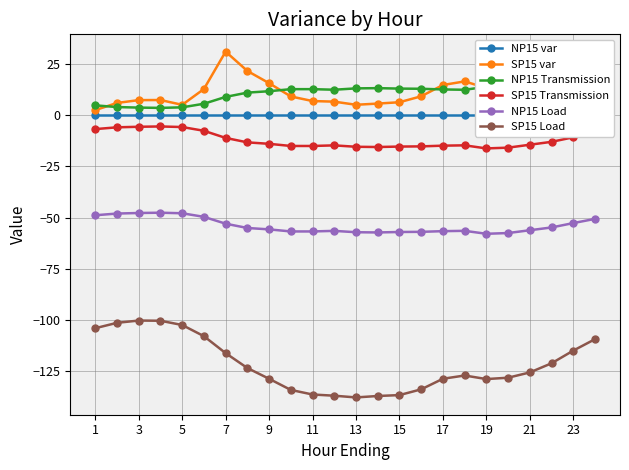

What are all the series names shown in the legend?

NP15 var, SP15 var, NP15 Transmission, SP15 Transmission, NP15 Load, SP15 Load